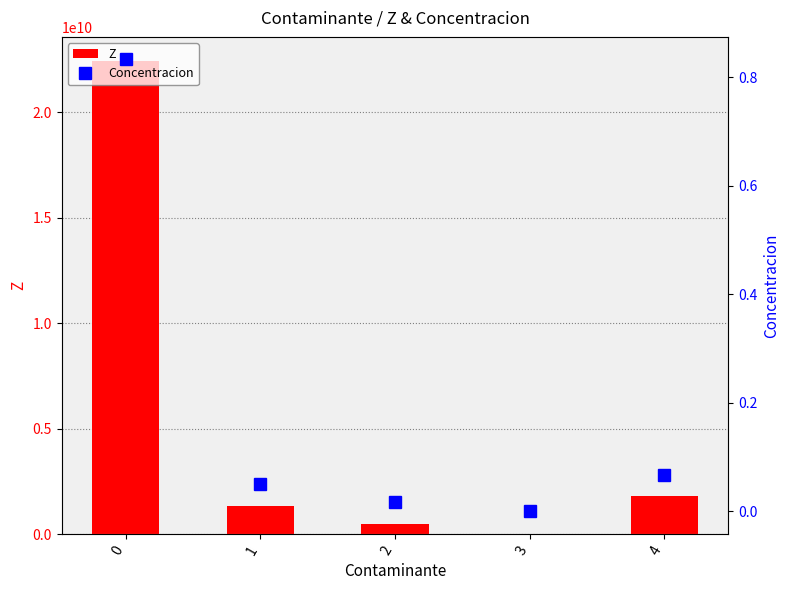

What are all the series names shown in the legend?

Z, Concentracion